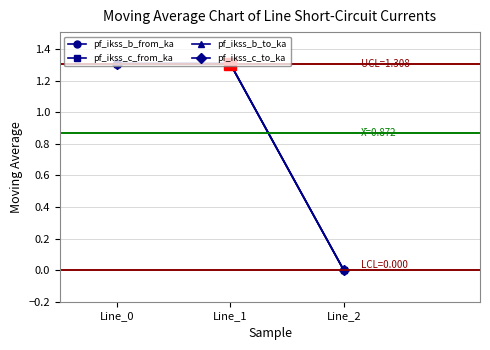

How many lines are shown in the chart?

4